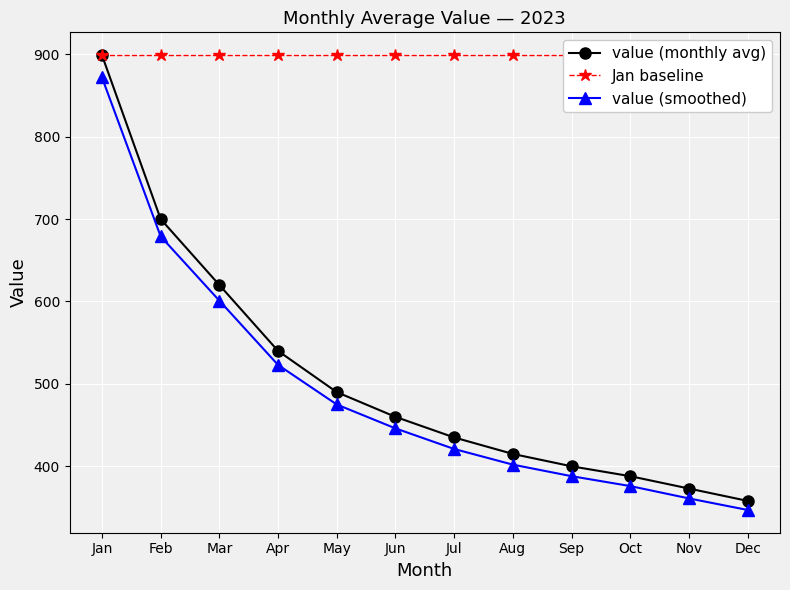

What is the spread (max minus min) of values at Feb?

220